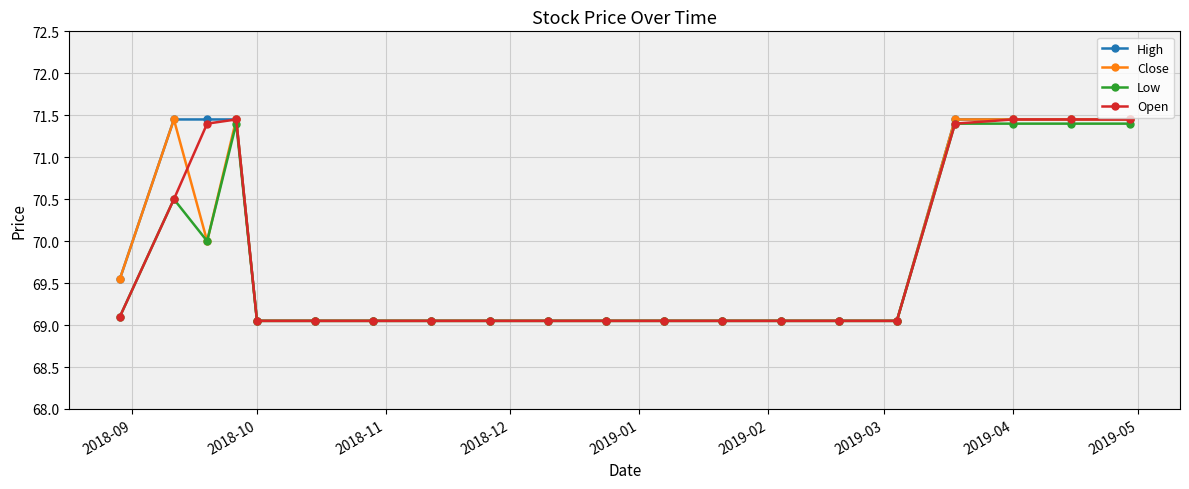

At how many categories does at least one series exceed 69?

20